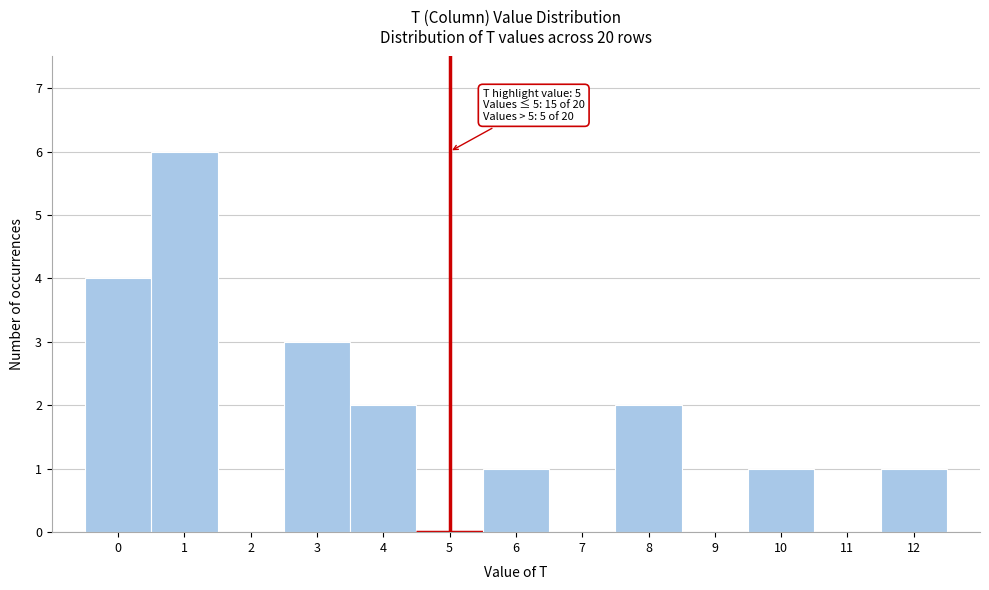

Which range on the x-axis has the tallest bar?

0.5 to 1.5